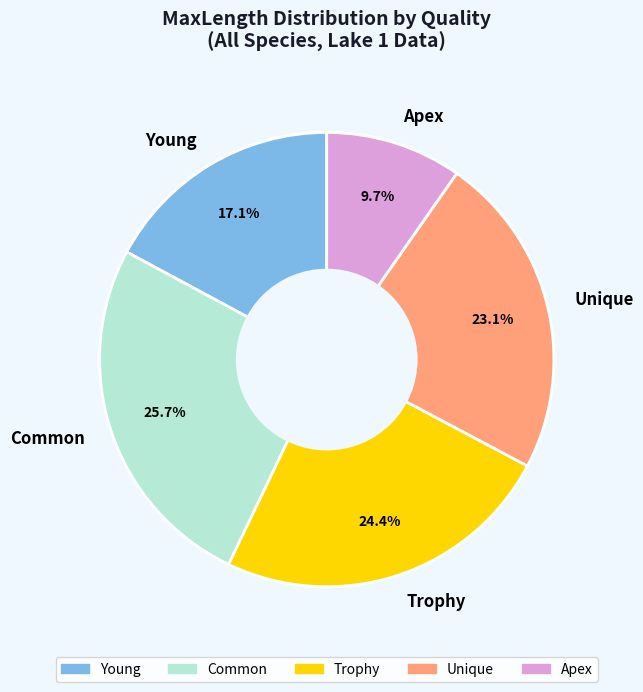

Which has a higher value, Unique or Apex?

Unique